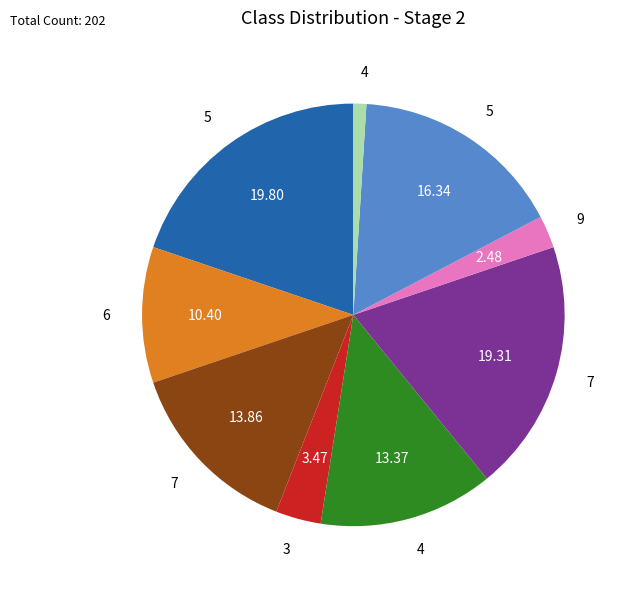

Does any single category account for the majority?

No